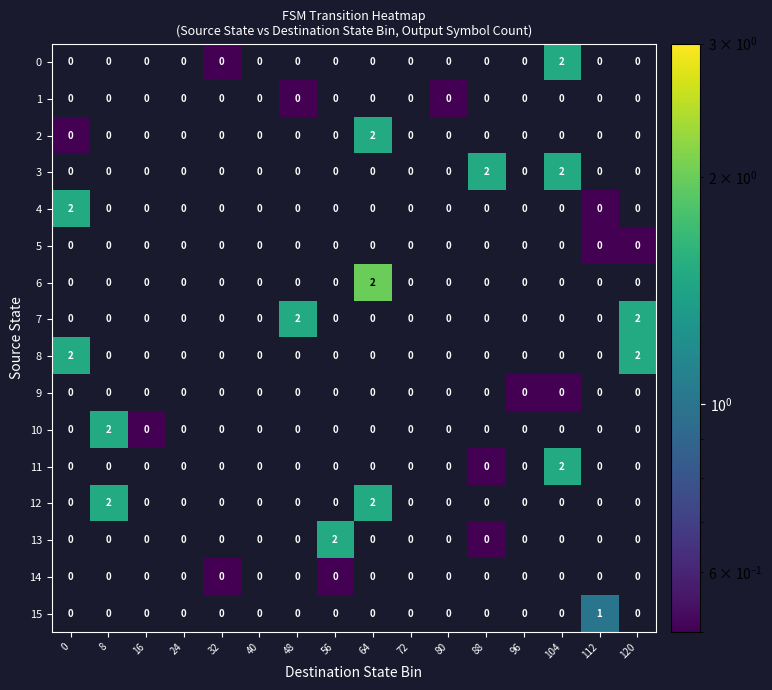

The 13 series shows 0 at 8. True or false?

True